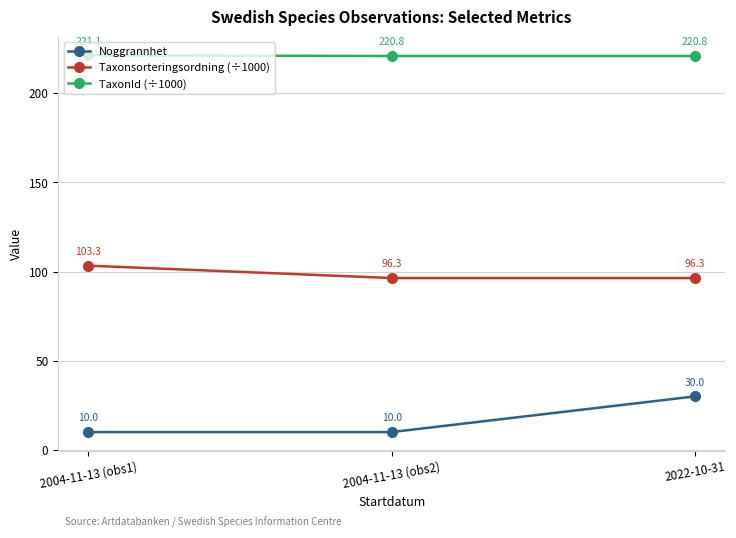

What is the smallest value displayed?

10.0